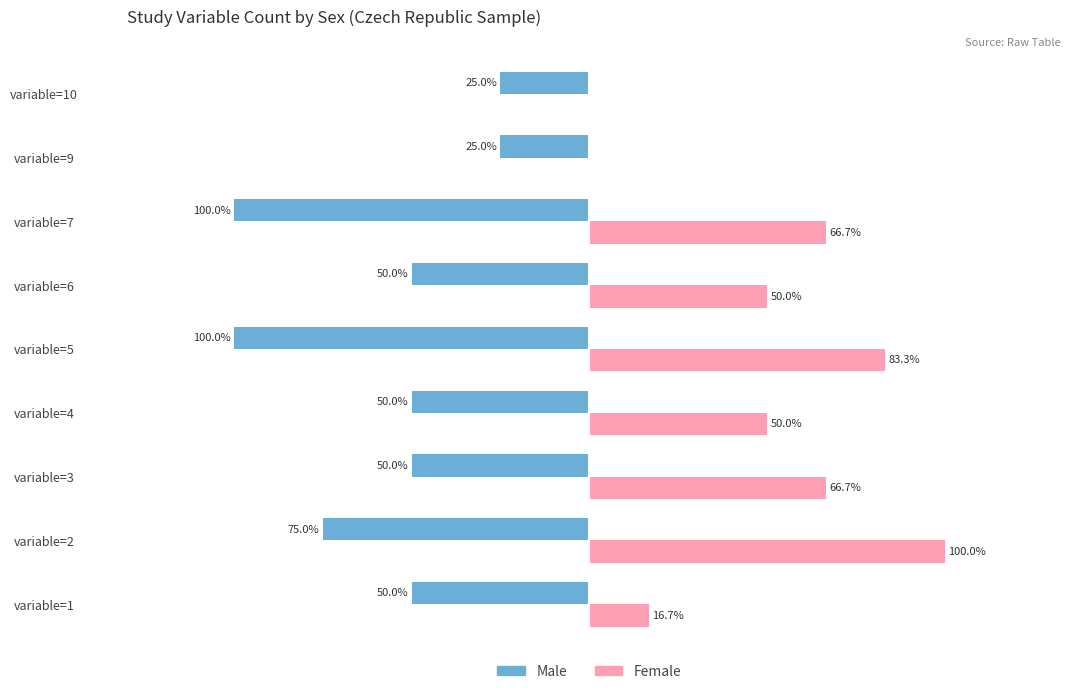

Which category has the highest value across all series?

variable=2